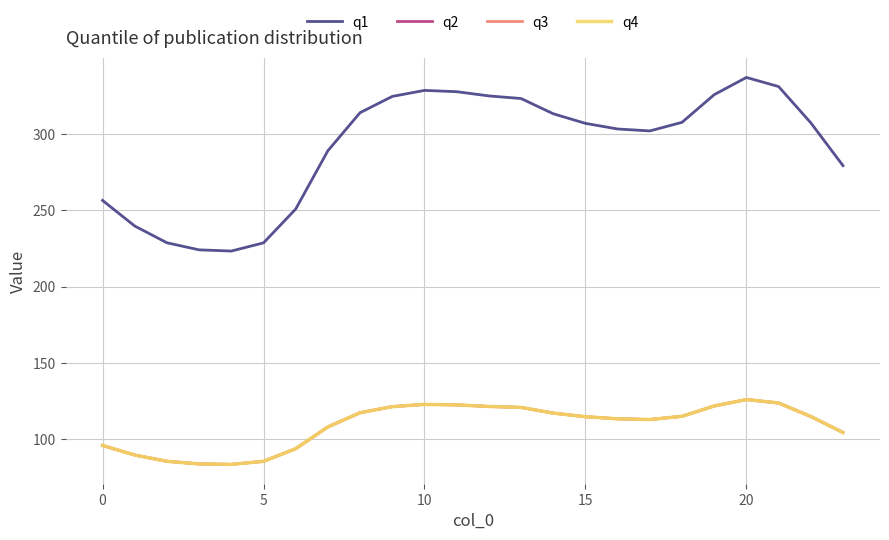

True or false: q1 and q3 cross at least once.

False